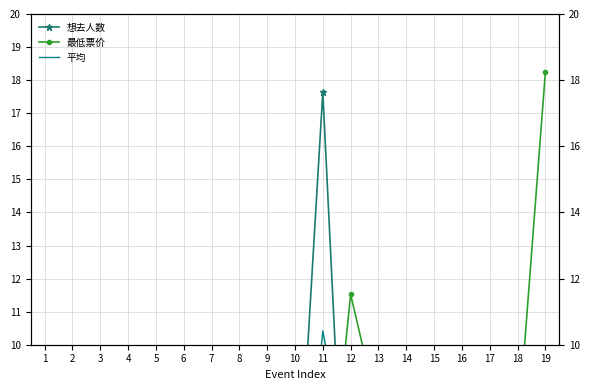

Reading right to left, transcribe all the data shown in this chart.

想去人数: 0.6	0.1	3.7	0.1	0.6	0.0	0.3	0.4	17.6	3.5	0.5	0.2	0.3	1.9	2.7	0.3	3.9	1.7	2.4
最低票价: 18.2	7.2	2.7	5.8	6.0	2.5	7.9	11.5	3.2	0.8	3.9	7.2	2.8	0.8	0.4	5.1	3.9	3.9	2.2
平均: 9.4	3.7	3.2	2.9	3.3	1.3	4.1	5.9	10.4	2.1	2.2	3.7	1.5	1.3	1.6	2.7	3.9	2.8	2.3